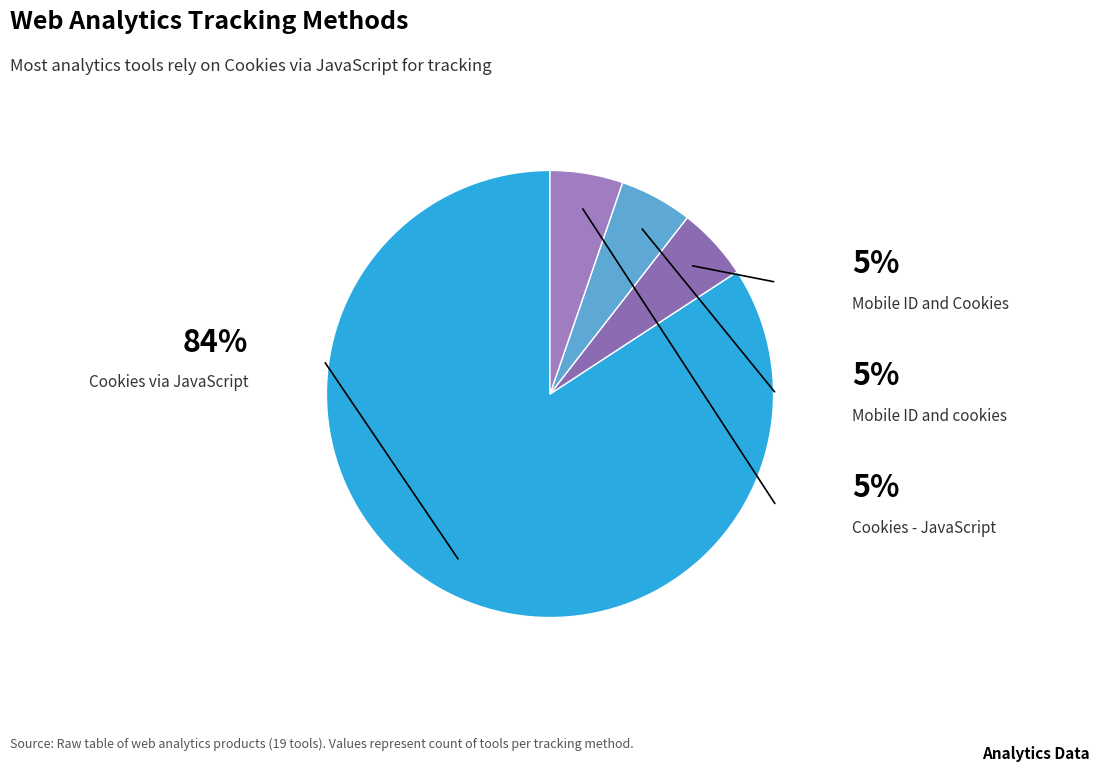

To the nearest percent, what is the average slice percentage?

25%